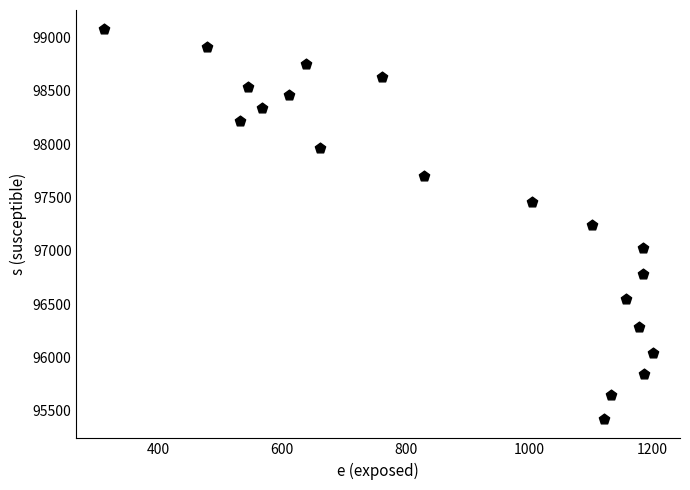

List the coordinates of all points as (X, Y) pairs, reading left to right.

(311, 99075)  (478, 98908)  (532, 98215)  (544, 98531)  (567, 98341)  (611, 98464)  (639, 98747)  (662, 97963)  (761, 98625)  (829, 97702)  (1005, 97459)  (1102, 97239)  (1122, 95423)  (1133, 95645)  (1157, 96545)  (1178, 96281)  (1185, 97030)  (1185, 96778)  (1186, 95844)  (1200, 96039)